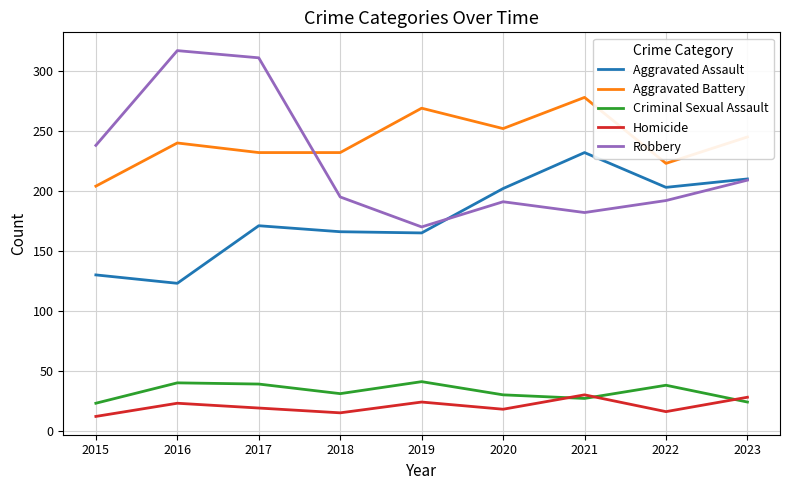

At which category does Robbery reach its first local peak?

2016